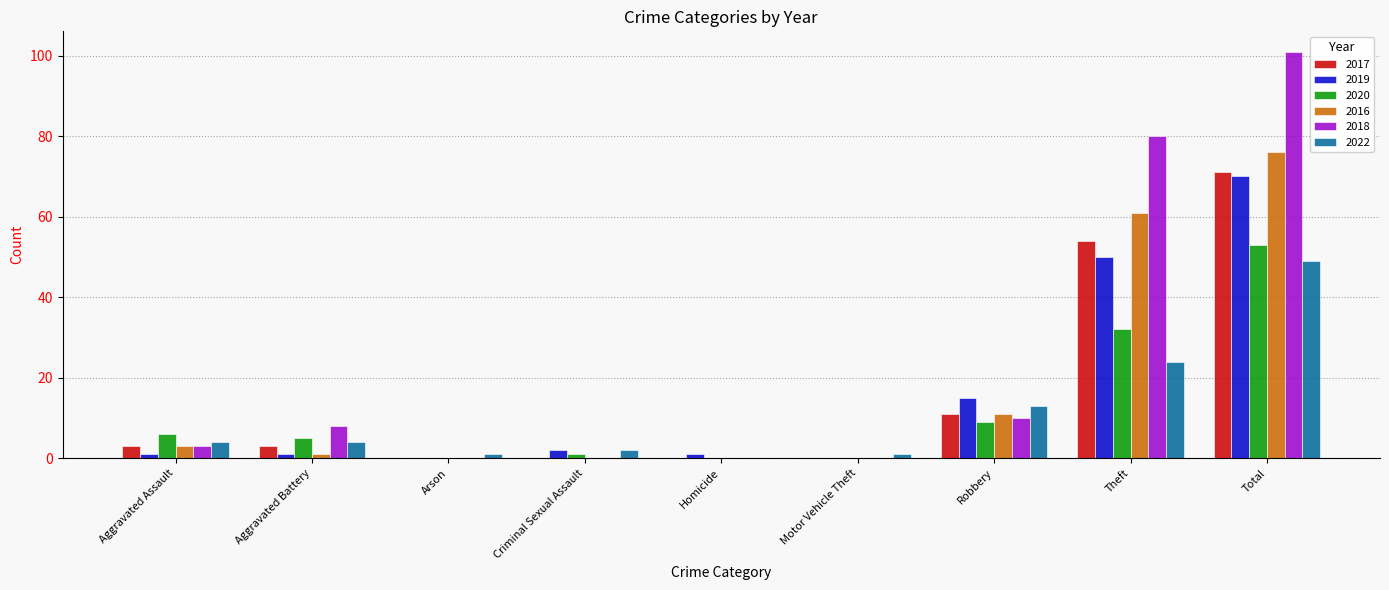

Where is 2017 nearest to the value 35?

Theft